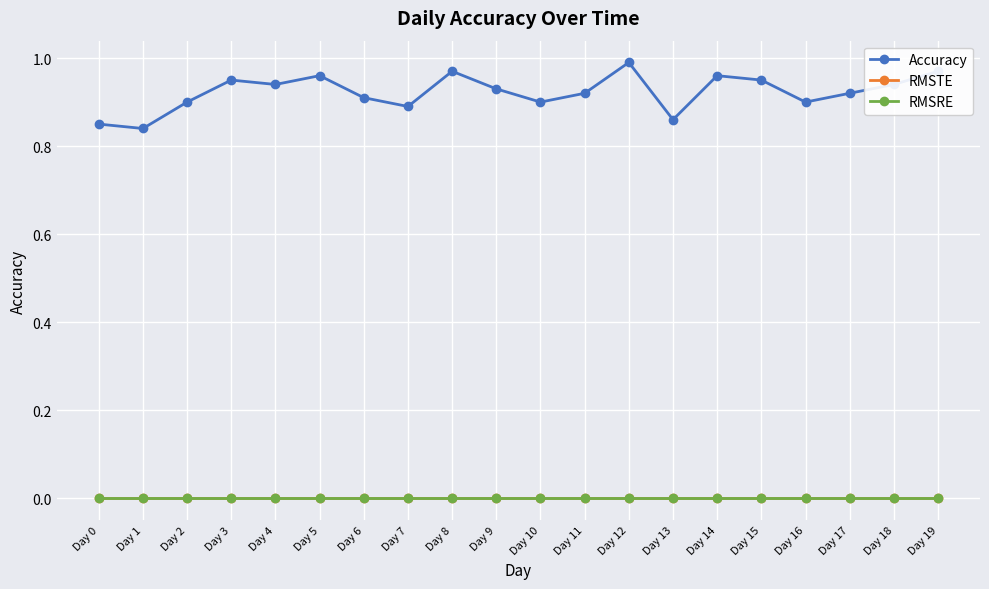

Does the chart have visible grid lines?

Yes